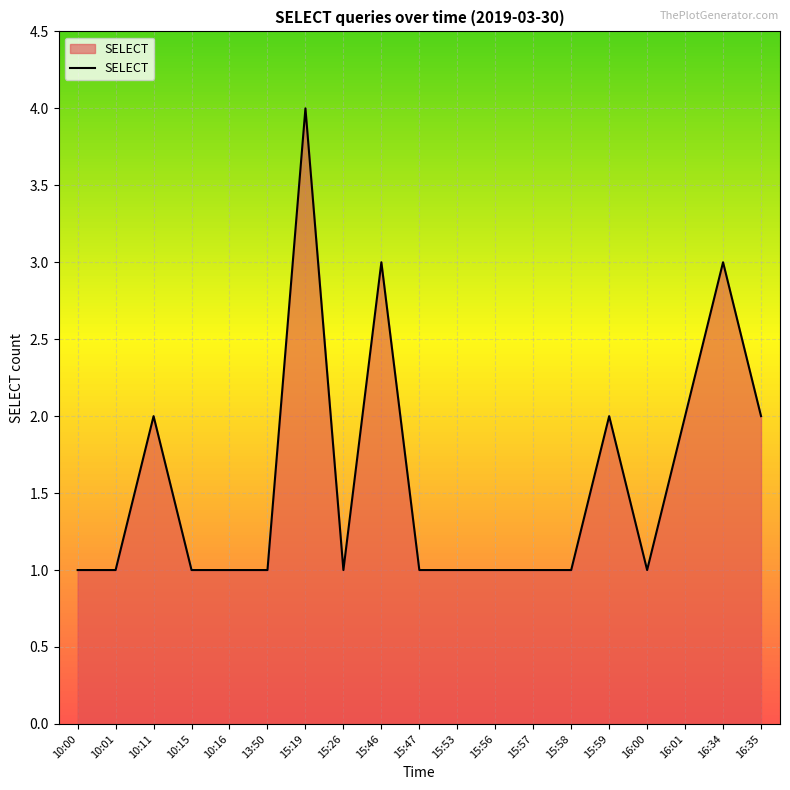

Reading left to right, transcribe all the data shown in this chart.

10:00=1	10:01=1	10:11=2	10:15=1	10:16=1	13:50=1	15:19=4	15:26=1	15:46=3	15:47=1	15:53=1	15:56=1	15:57=1	15:58=1	15:59=2	16:00=1	16:01=2	16:34=3	16:35=2